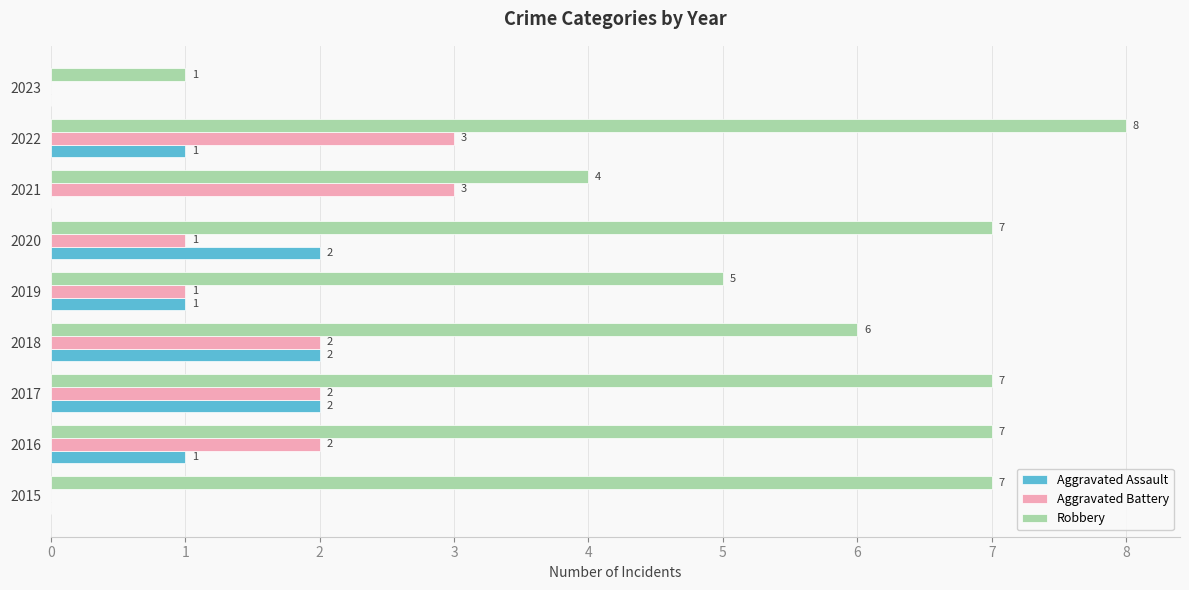

Where is Robbery nearest to the value 4?

2021